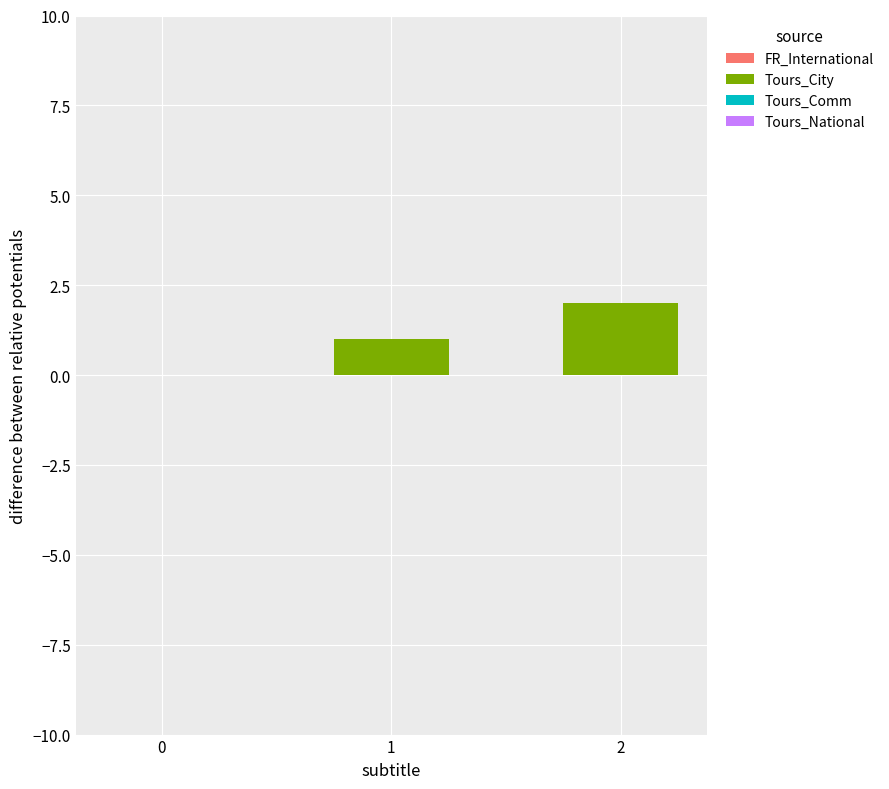

The chart shows a value of 0 at 1. True or false?

False